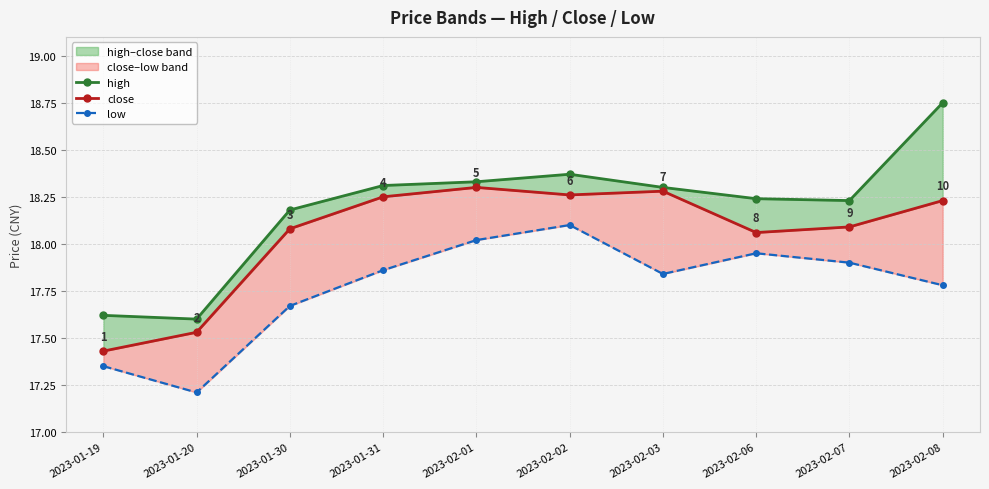

True or false: close and low cross at least once.

False